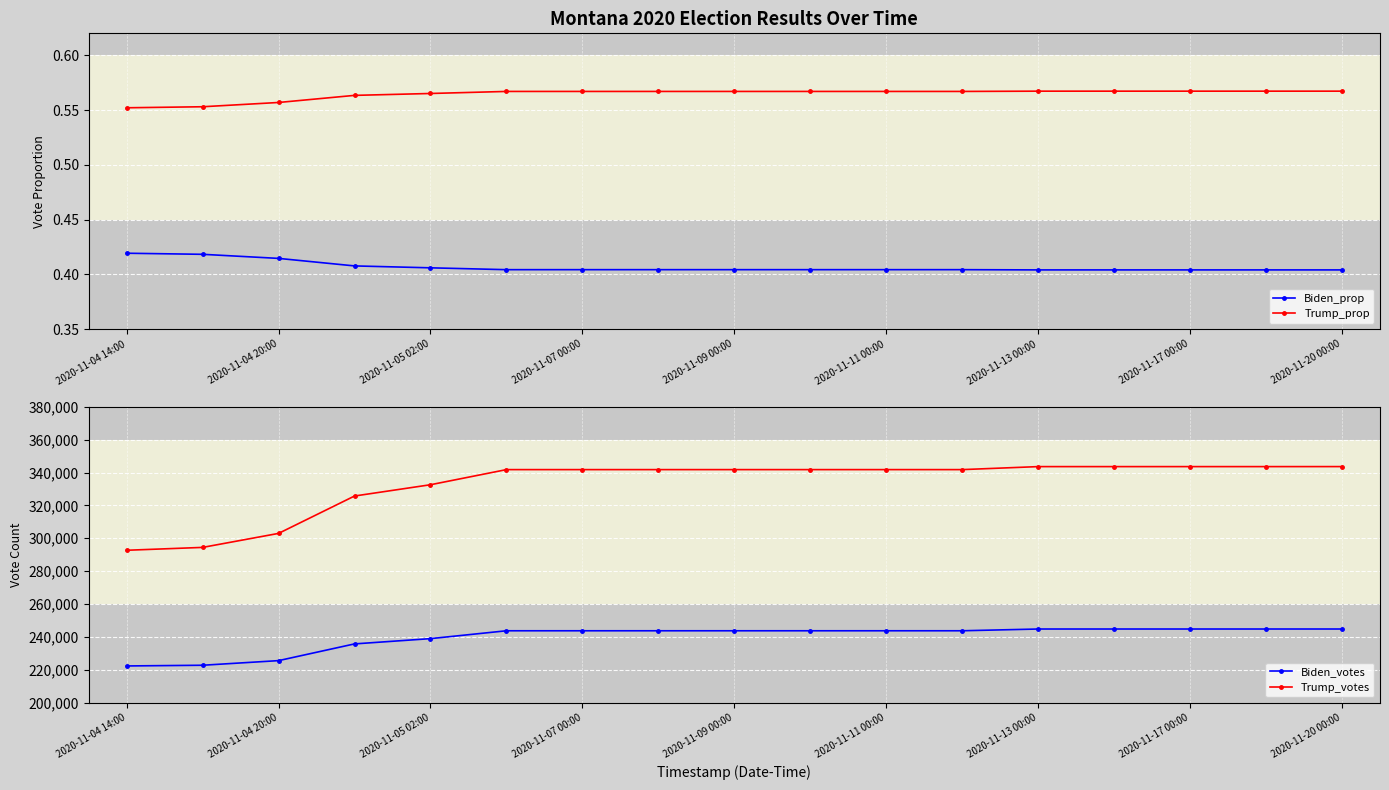

Which series has the largest total across all categories?

Trump_votes